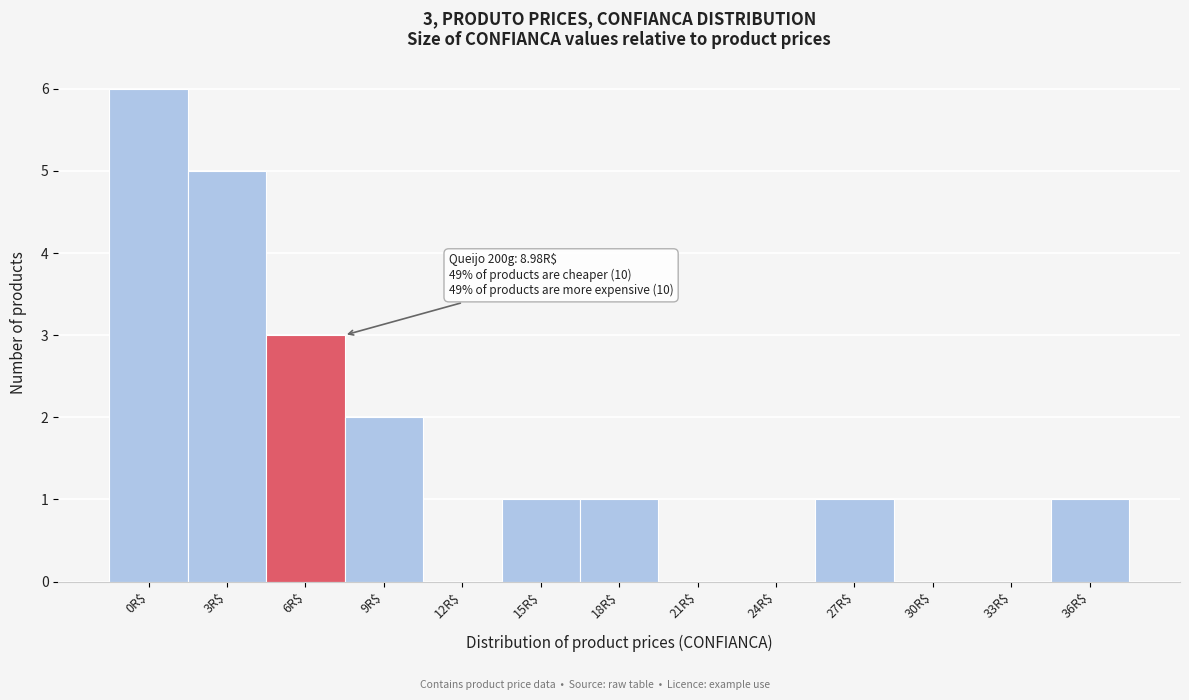

Which category has the highest value across all series?

0R$